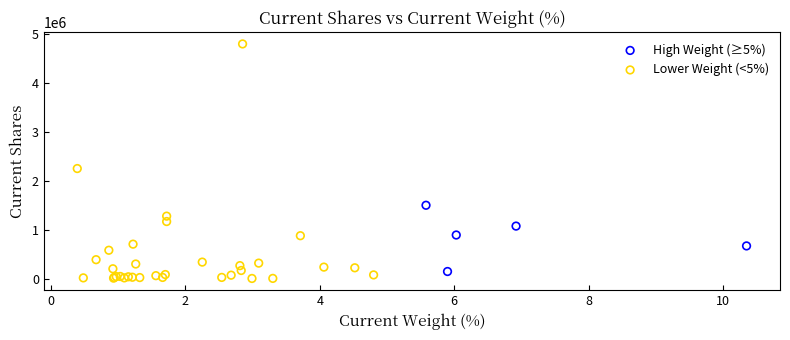

Which series has the widest spread of Y values?

Lower Weight (<5%)